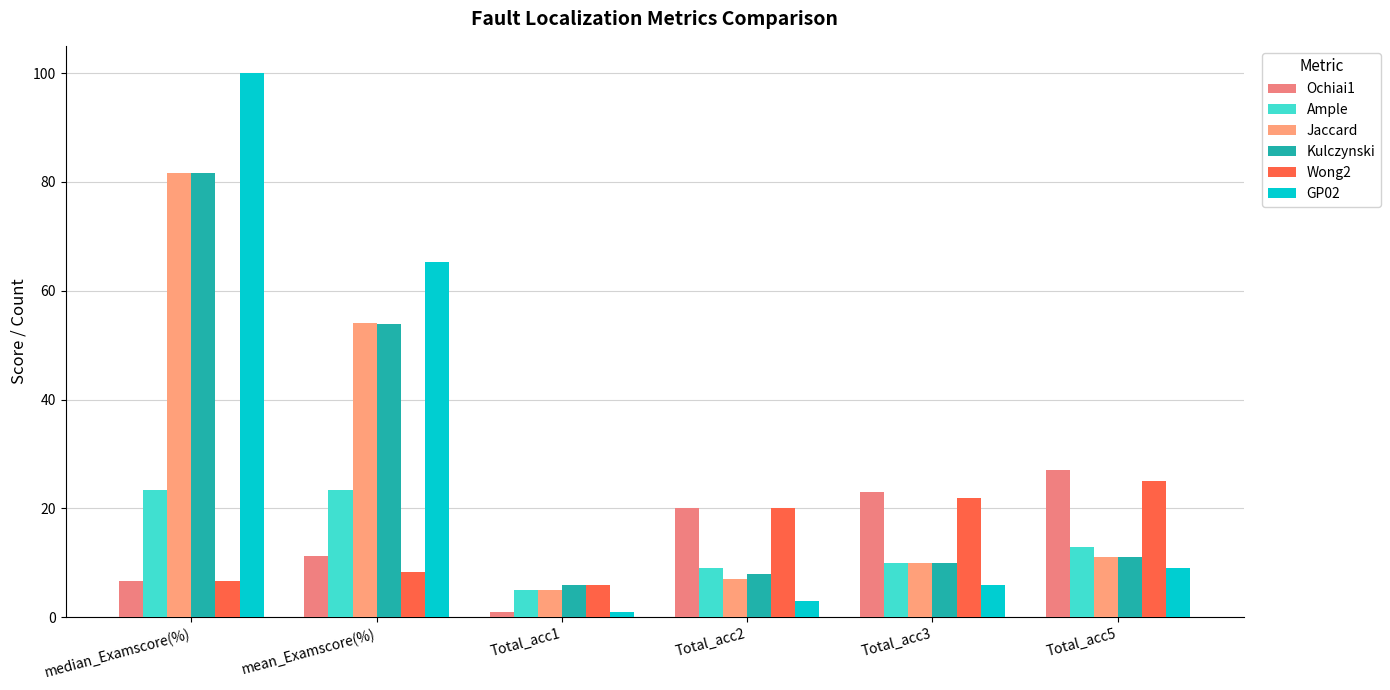

At how many categories does at least one series exceed 88?

1